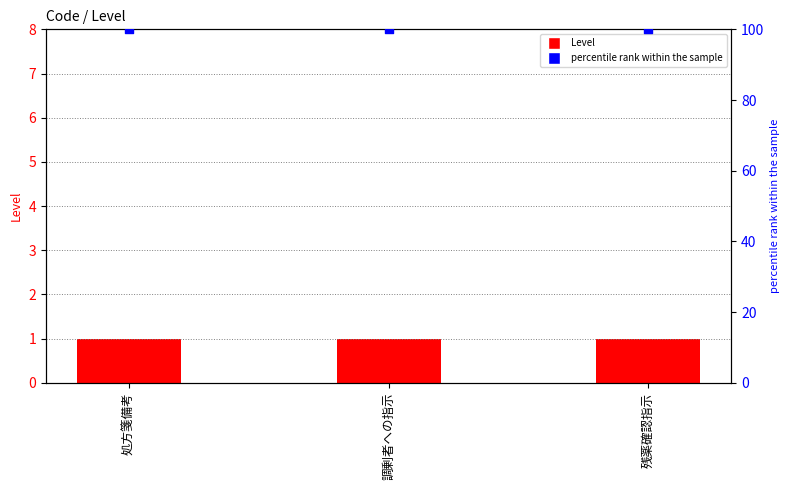

At how many categories does at least one series exceed 97?

3